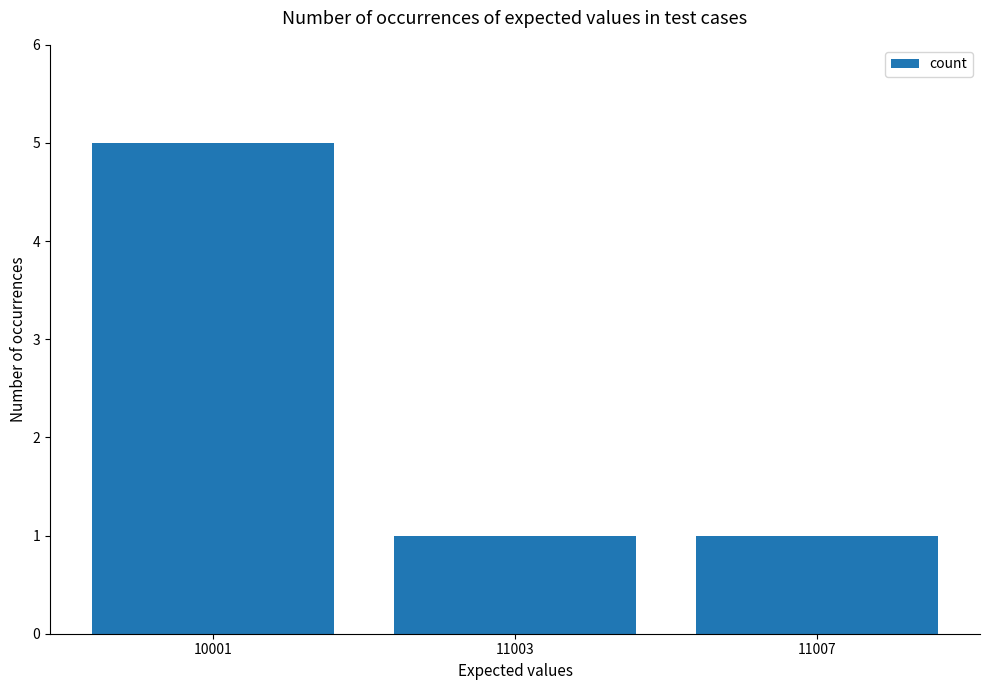

What value does the data have at 11003?

1